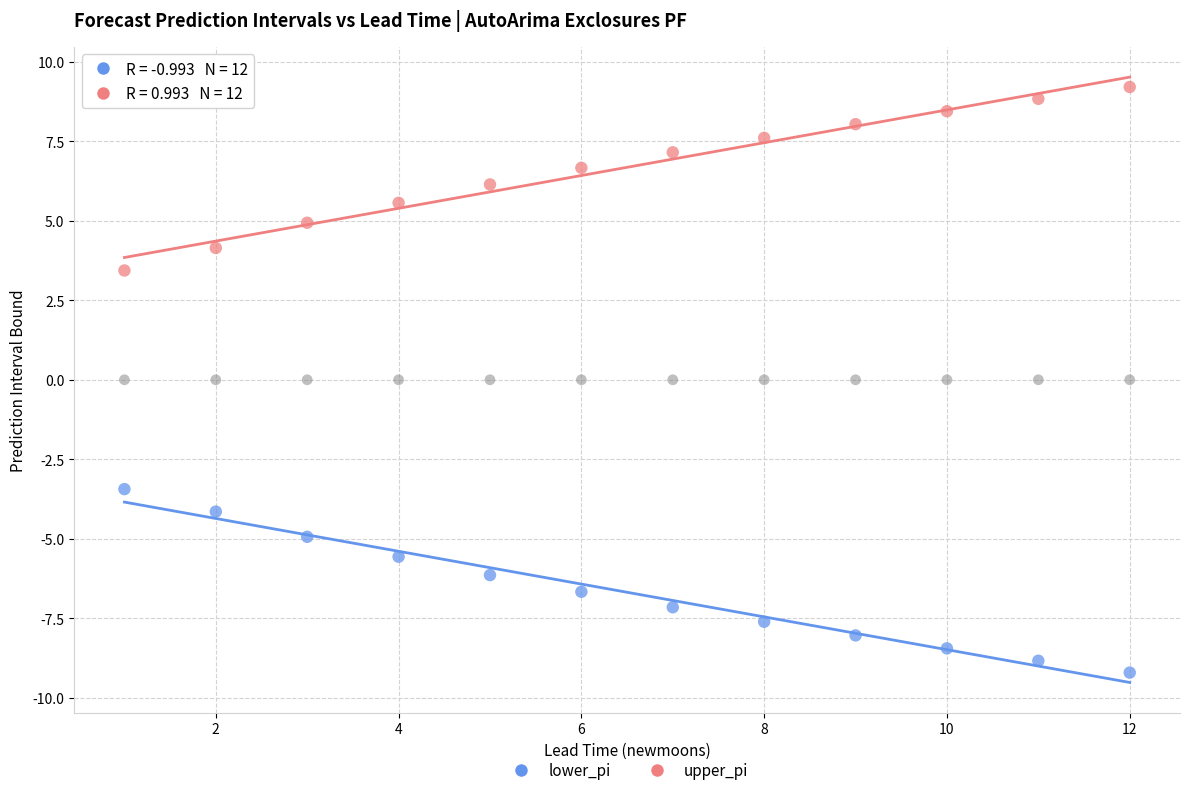

How many data points are displayed?

36